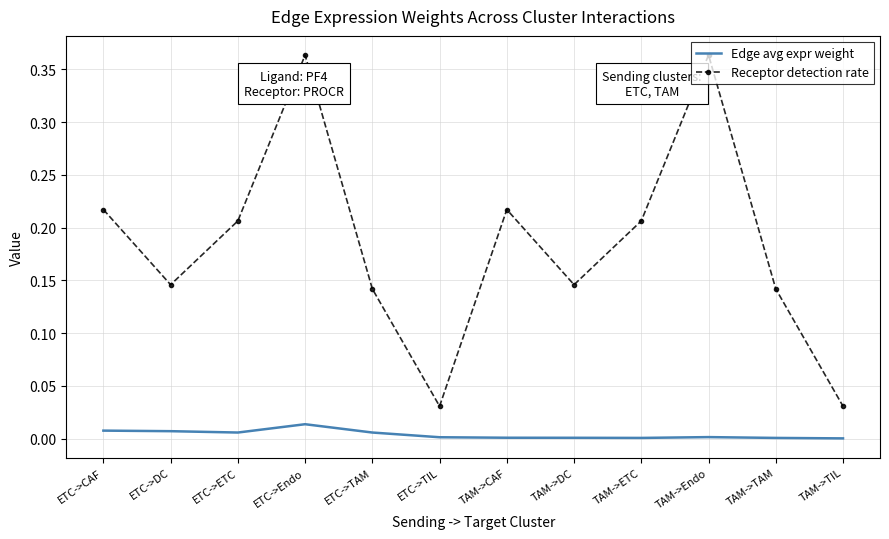

Which series has the largest total across all categories?

Receptor detection rate